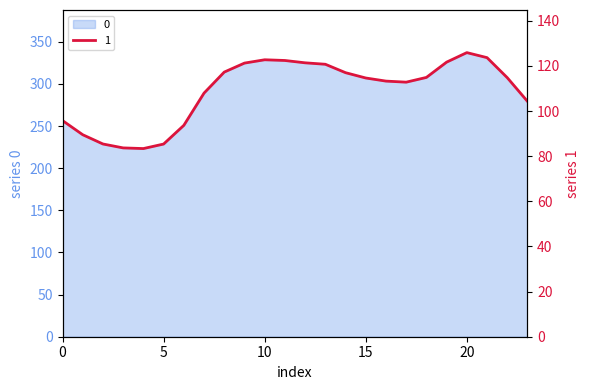

What is the value of the 11th point from the left?

122.7